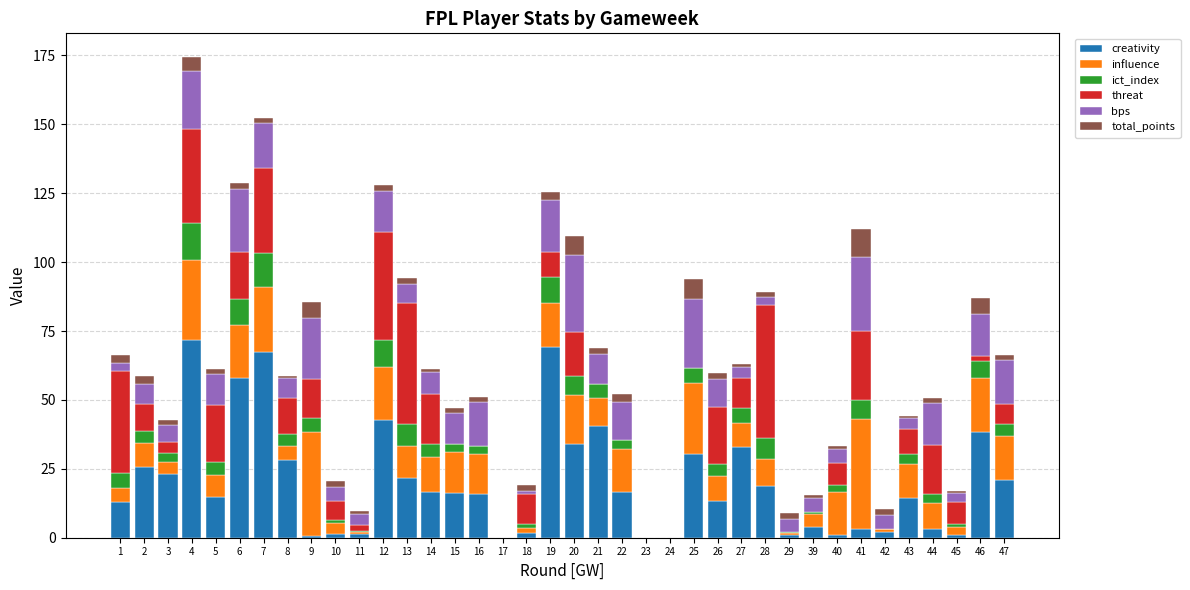

Where does the creativity series first go above 16?

2